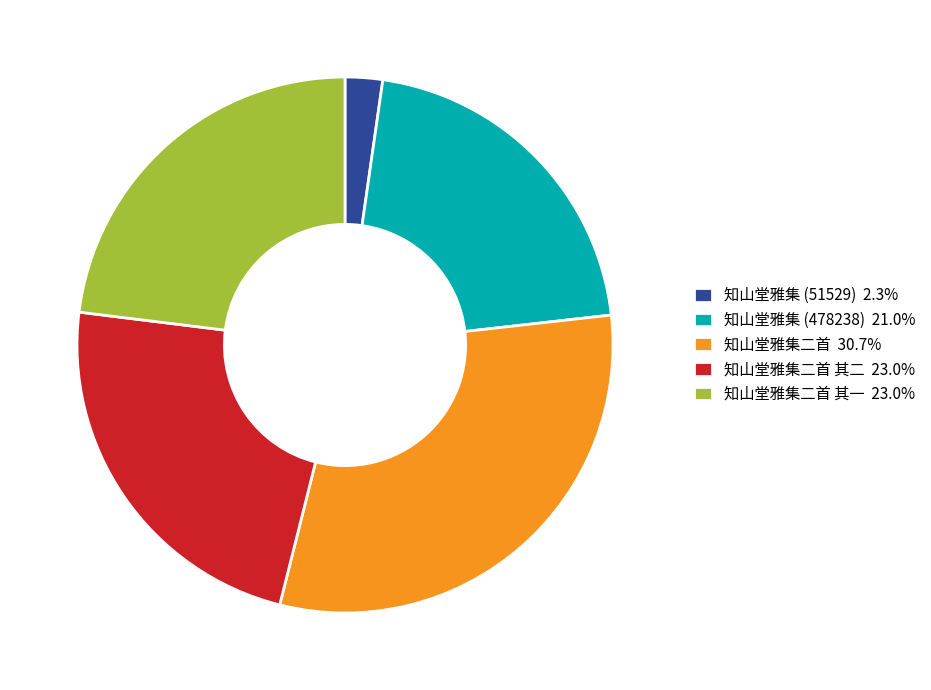

Is the sum of 知山堂雅集二首 其一 23.0% and 知山堂雅集 (478238) 21.0% greater than half?

No